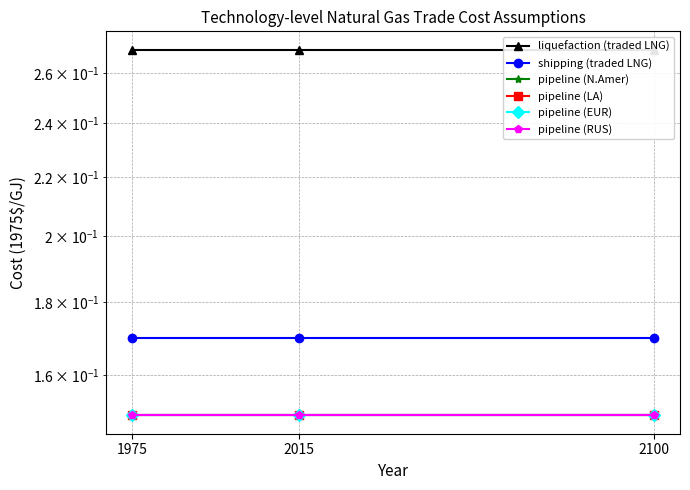

Does the chart have visible grid lines?

Yes